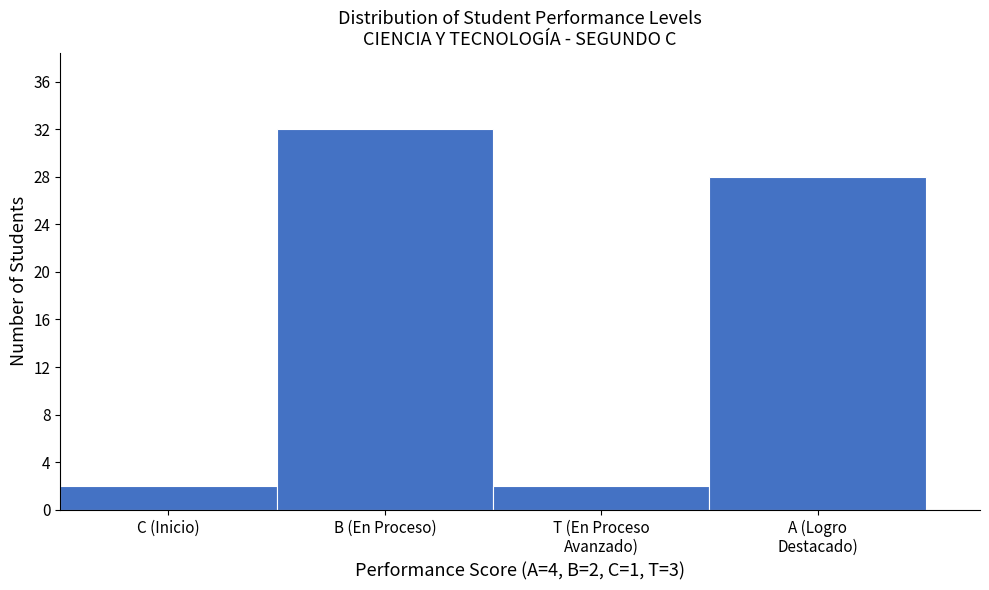

Reading right to left, what are all the values shown in this chart?

28	2	32	2